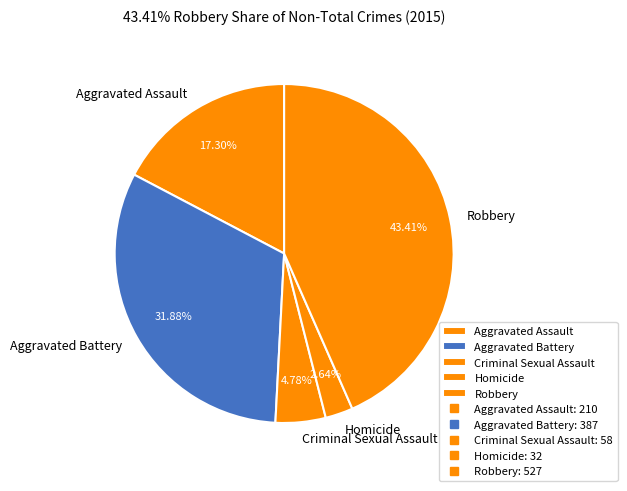

Approximately how many times larger is the value at Aggravated Assault compared to Robbery?

0.4